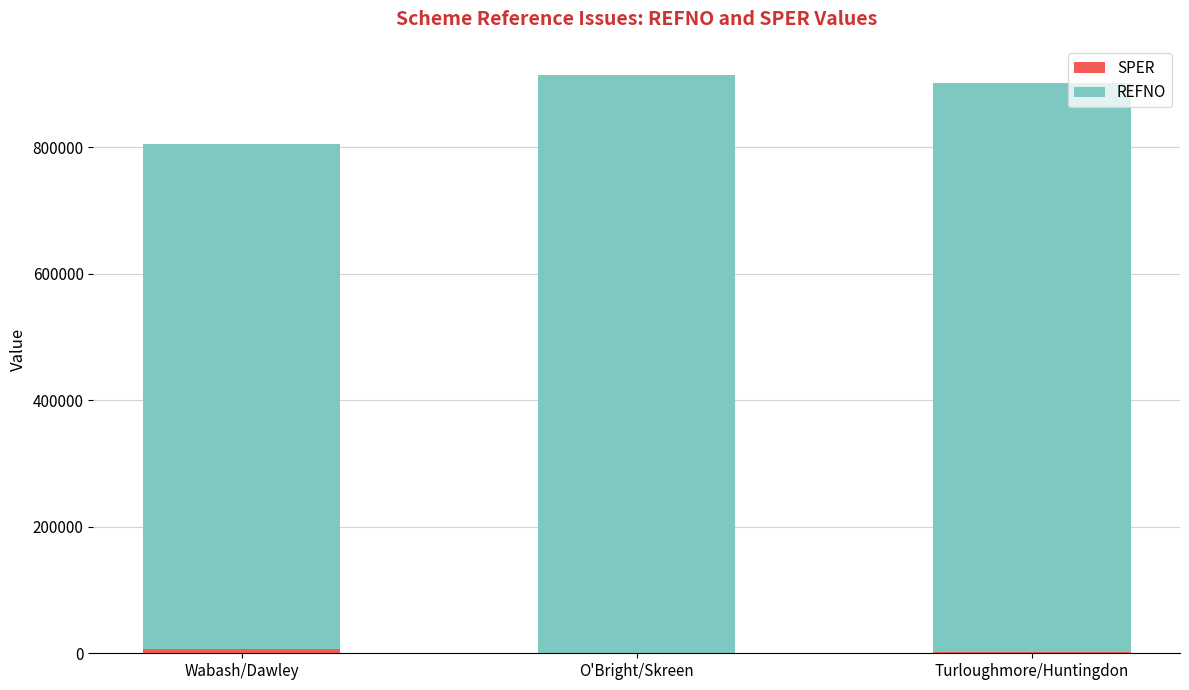

List the series in order of their overall mean, highest first.

REFNO, SPER